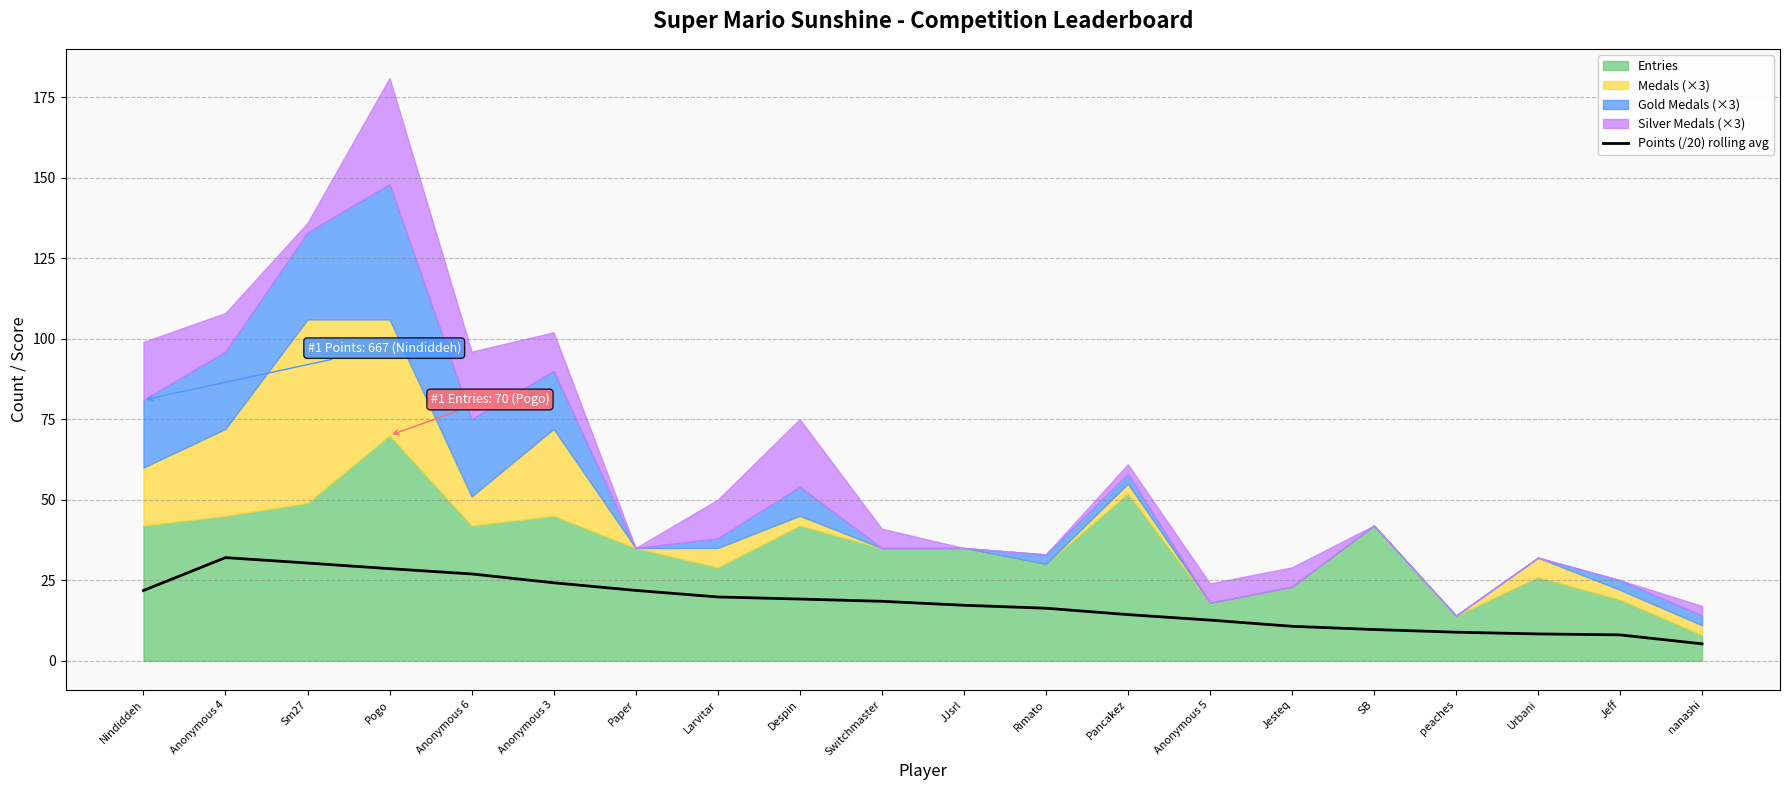

Rank the categories by value from highest to lowest.

Anonymous 4, Sm27, Pogo, Anonymous 6, Anonymous 3, Paper, Nindiddeh, Larvitar, Despin, Switchmaster, JJsrl, Rimato, Pancakez, Anonymous 5, Jesteq, SB, peaches, Urbani, Jeff, nanashi